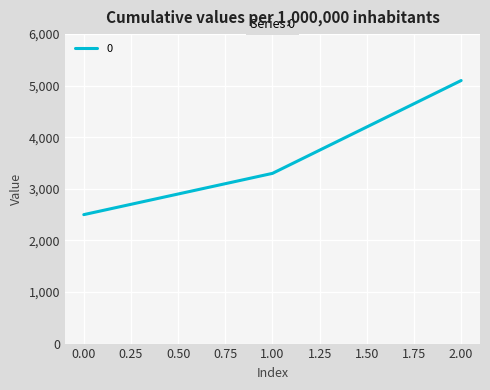

What is the difference between the maximum and second lowest values?

1800